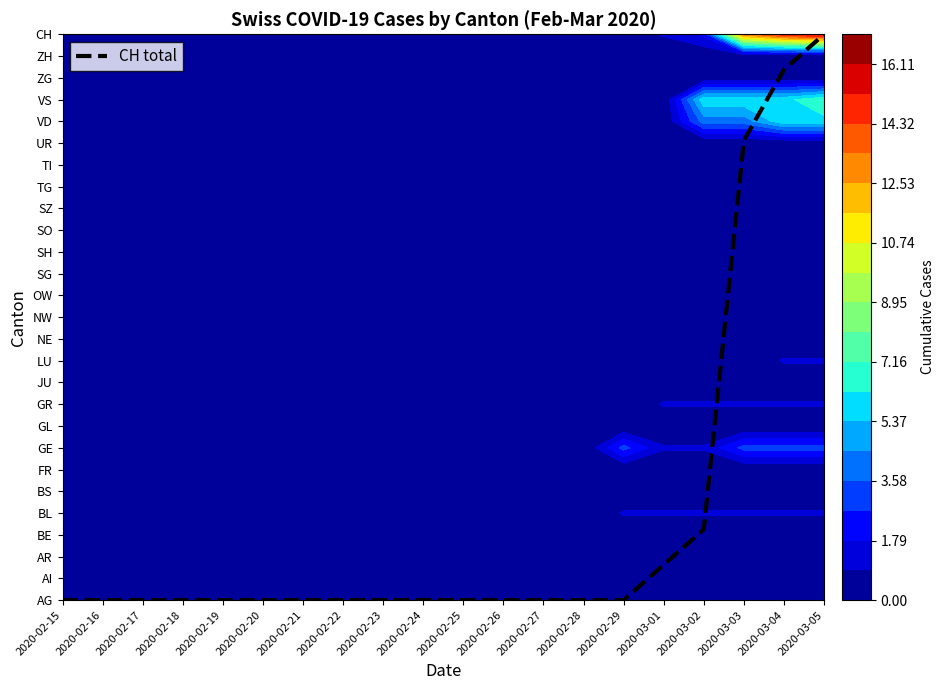

At which label is the value closest to 12?

2020-03-02